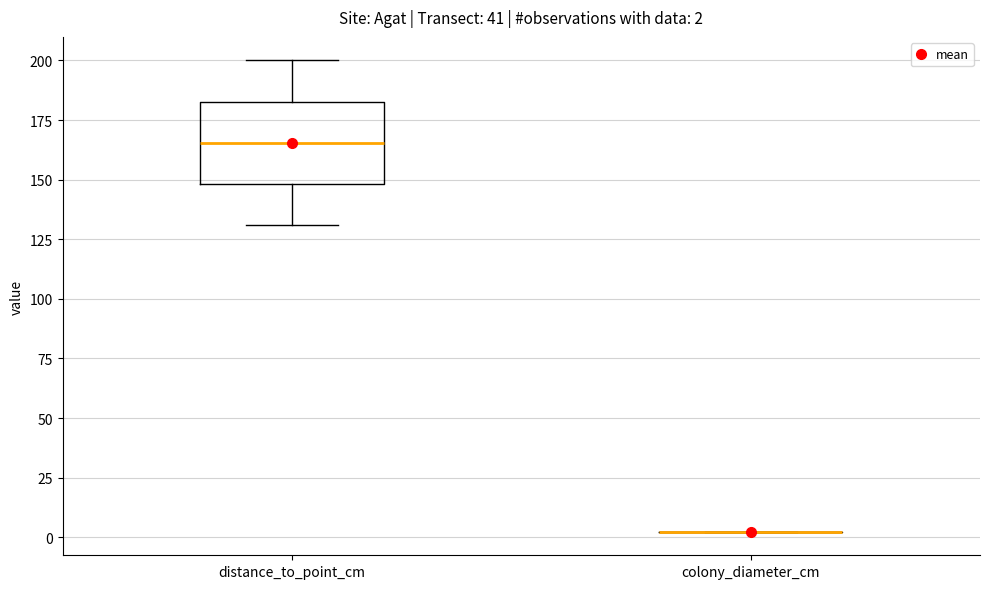

Which box is the tallest, from its lower edge to its upper edge?

distance_to_point_cm